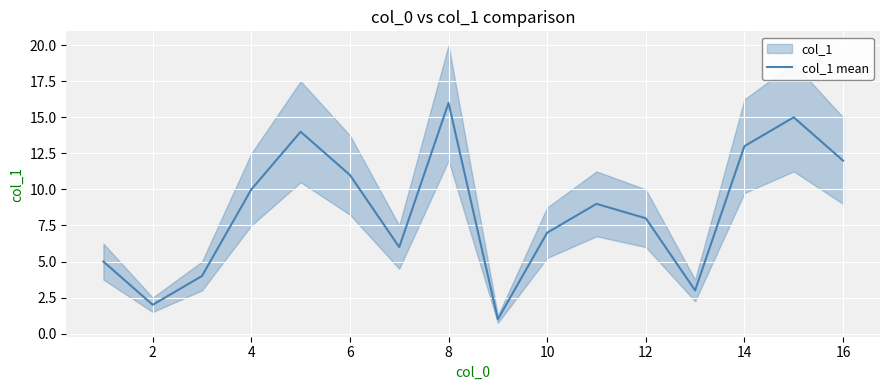

How many distinct data groups are displayed?

1